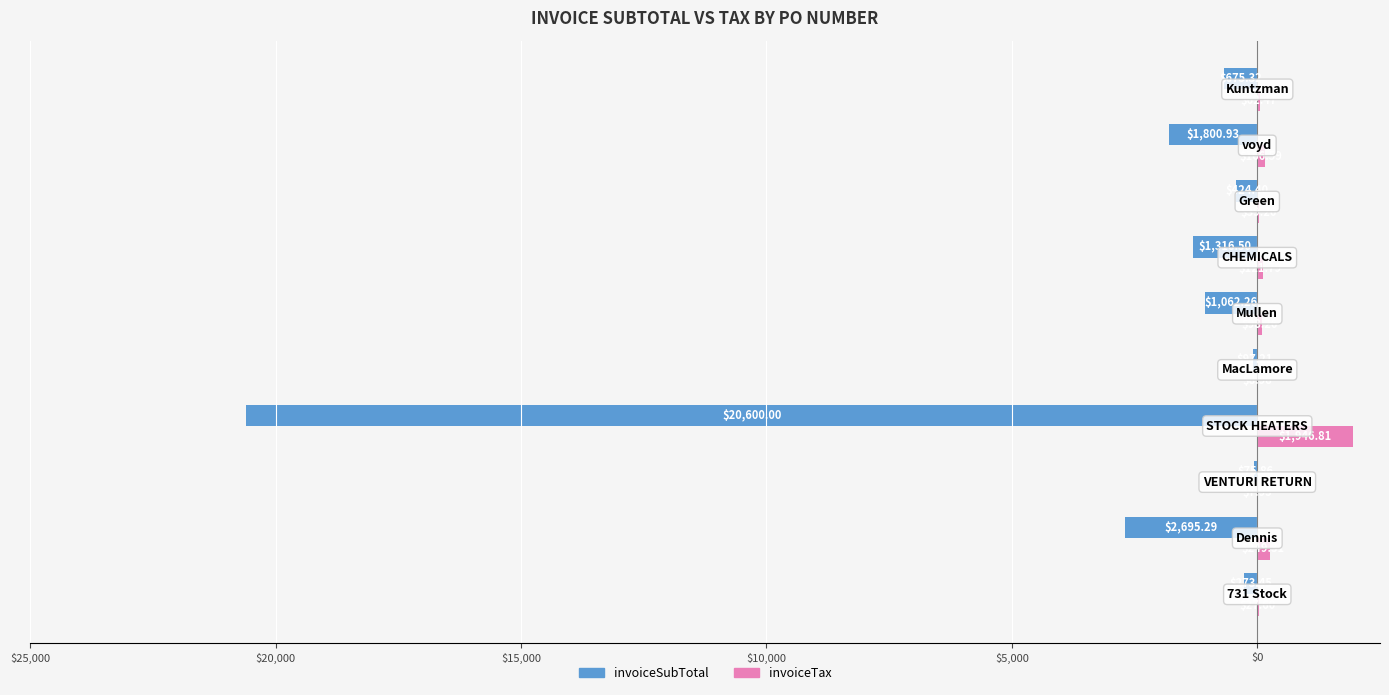

What is the average value of the invoiceSubTotal series?

-2902.1